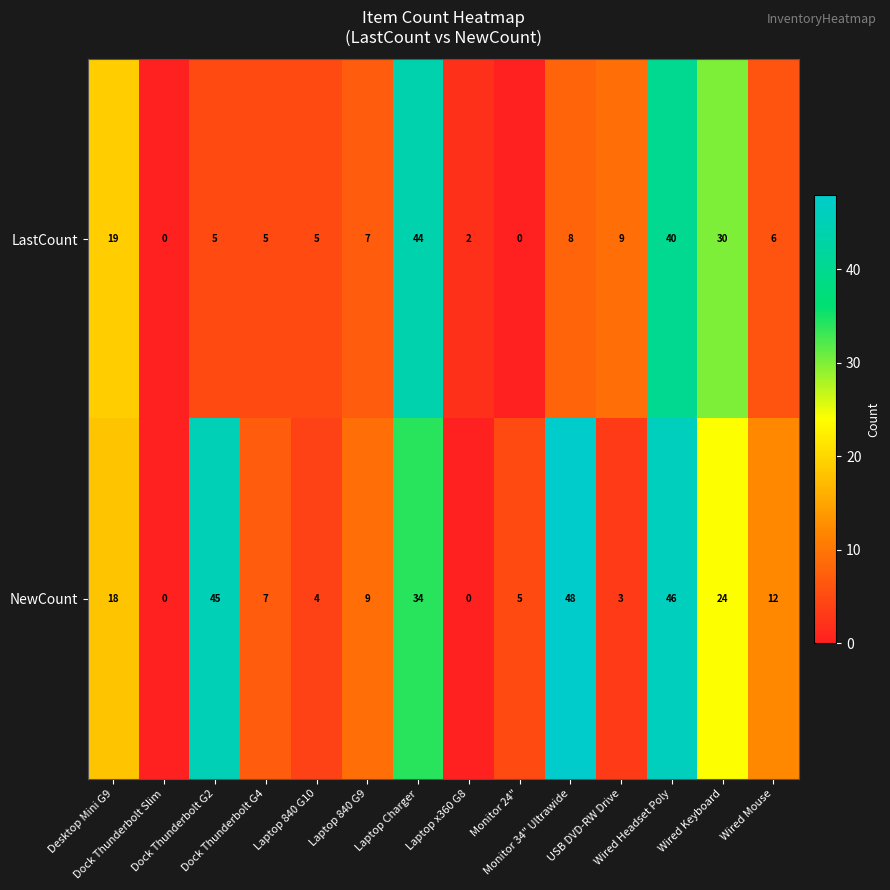

Which series has the widest spread of values?

NewCount